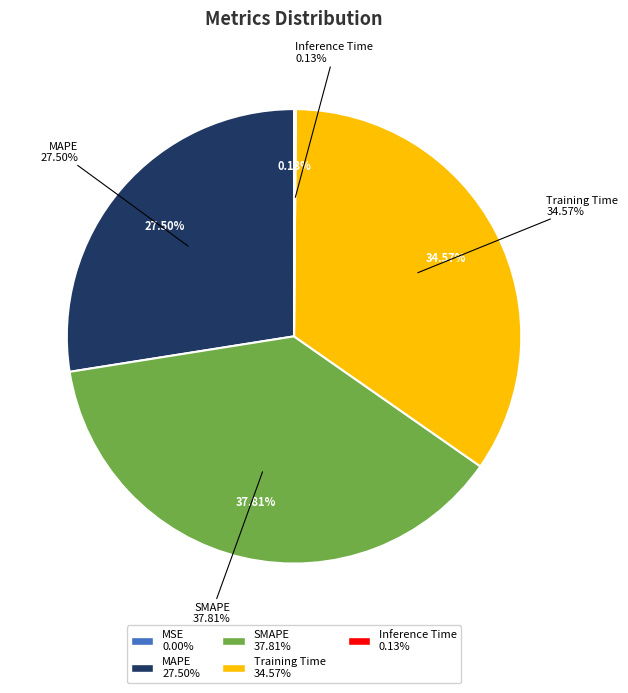

Which category has the smallest portion of the pie?

MSE